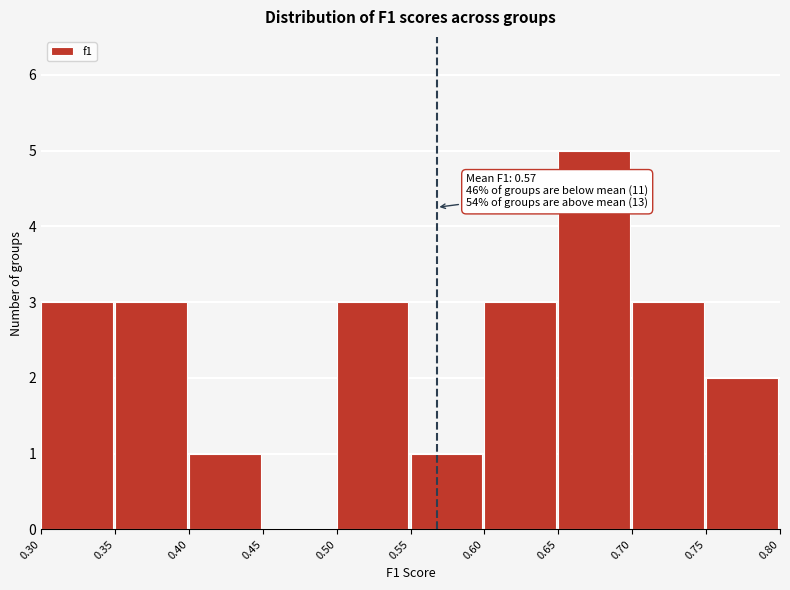

Over which range of the x-axis is the bar tallest?

0.65 to 0.70